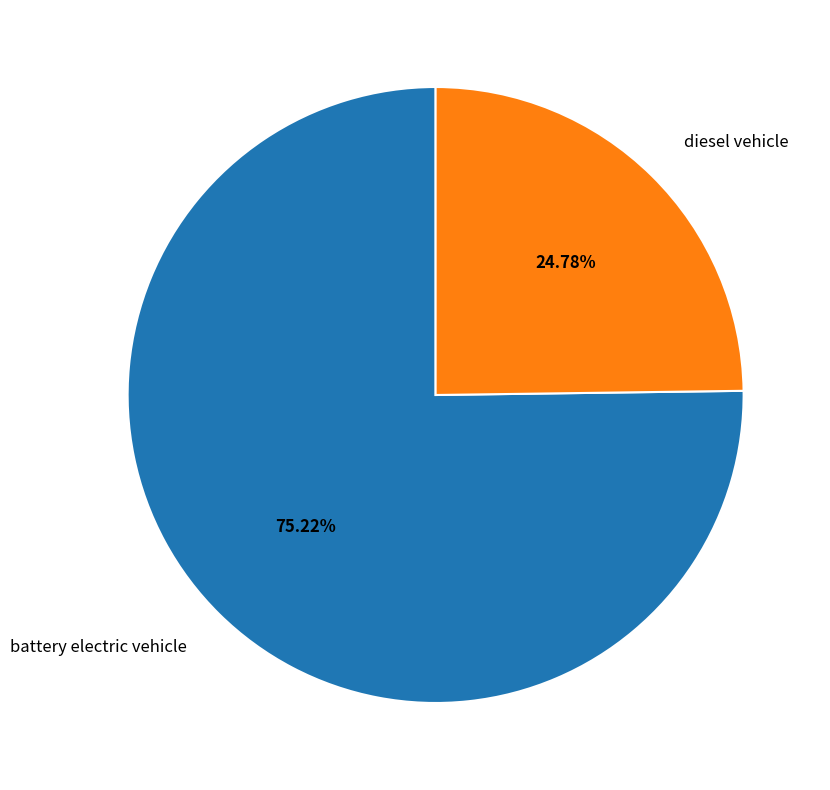

Is the sum of diesel vehicle and battery electric vehicle greater than half?

Yes